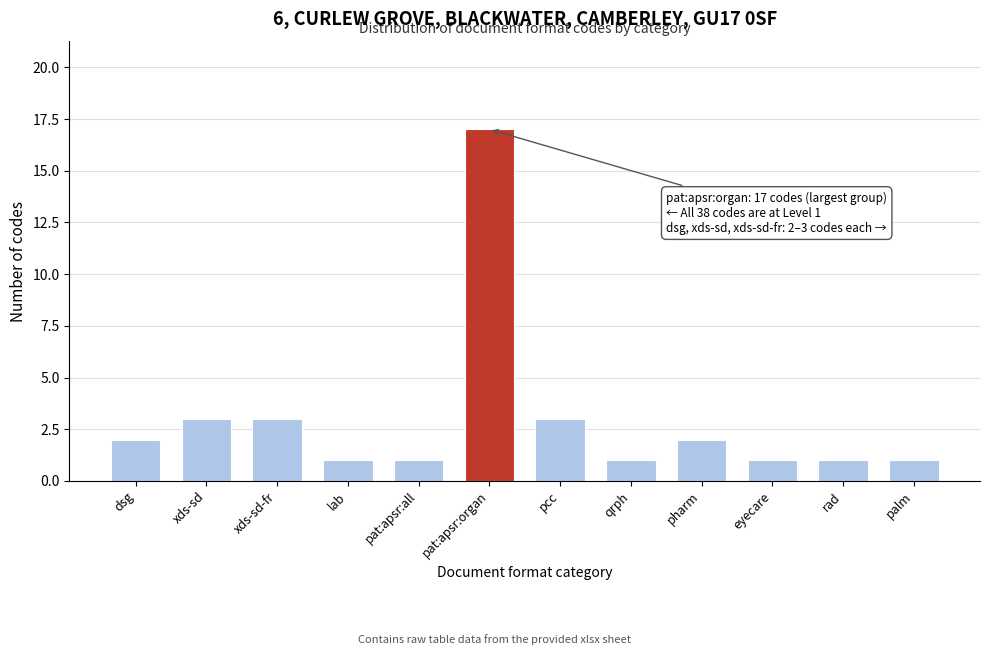

Reading left to right, what are all the values shown in this chart?

2	3	3	1	1	17	3	1	2	1	1	1